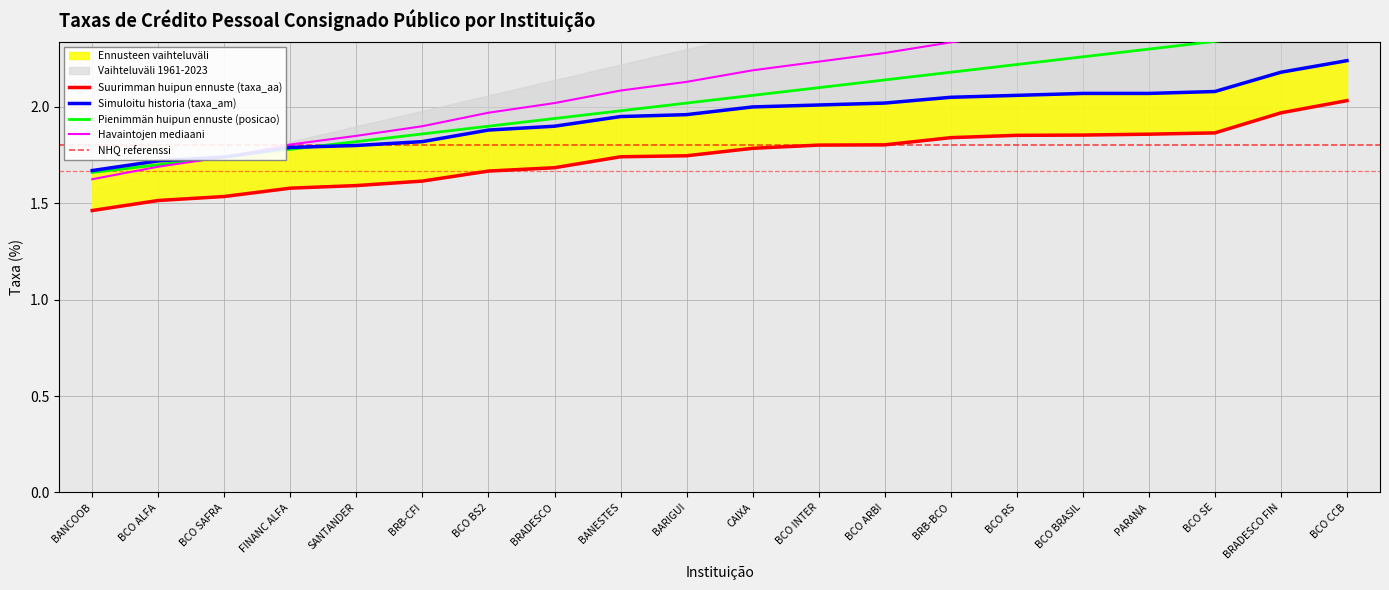

List the series in order of their overall mean, lowest first.

taxa_aa, taxa_am, posicao